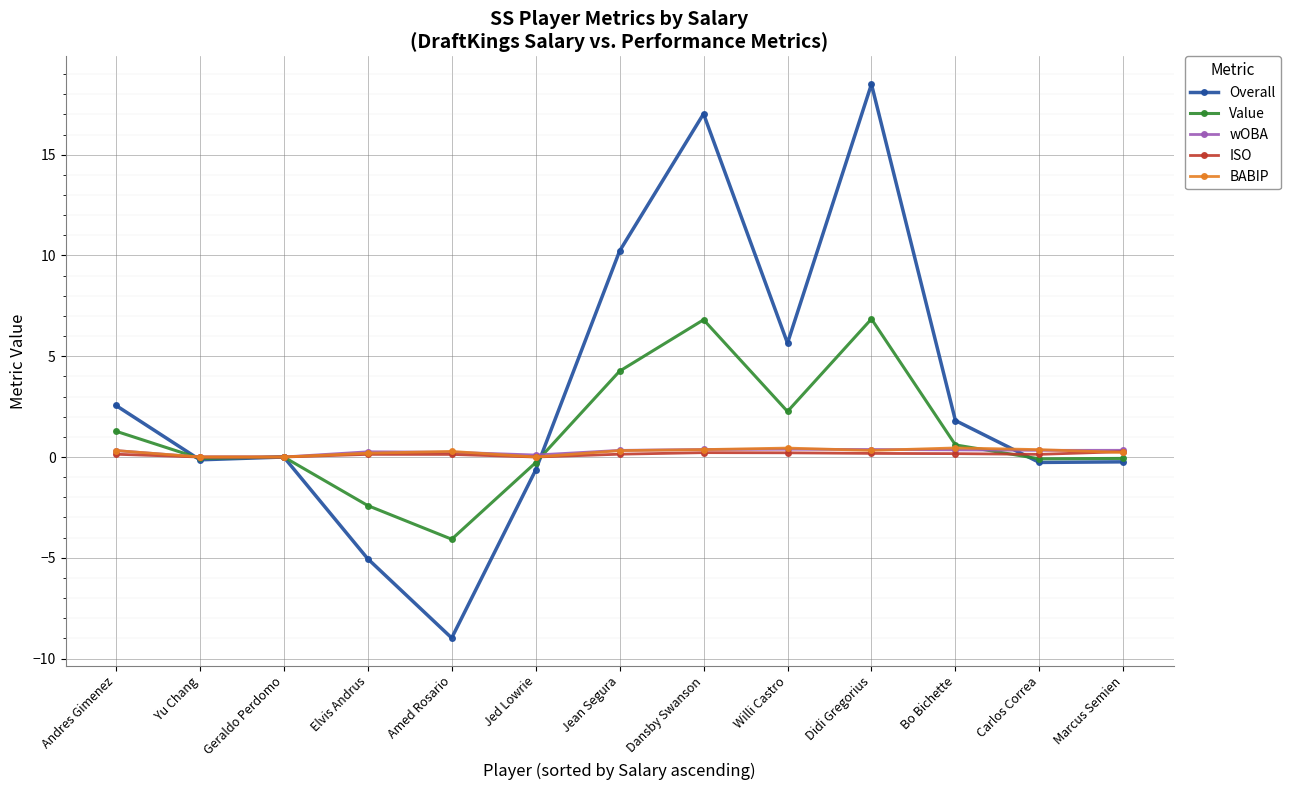

What is the difference between the maximum and minimum values in the Overall series?

27.5